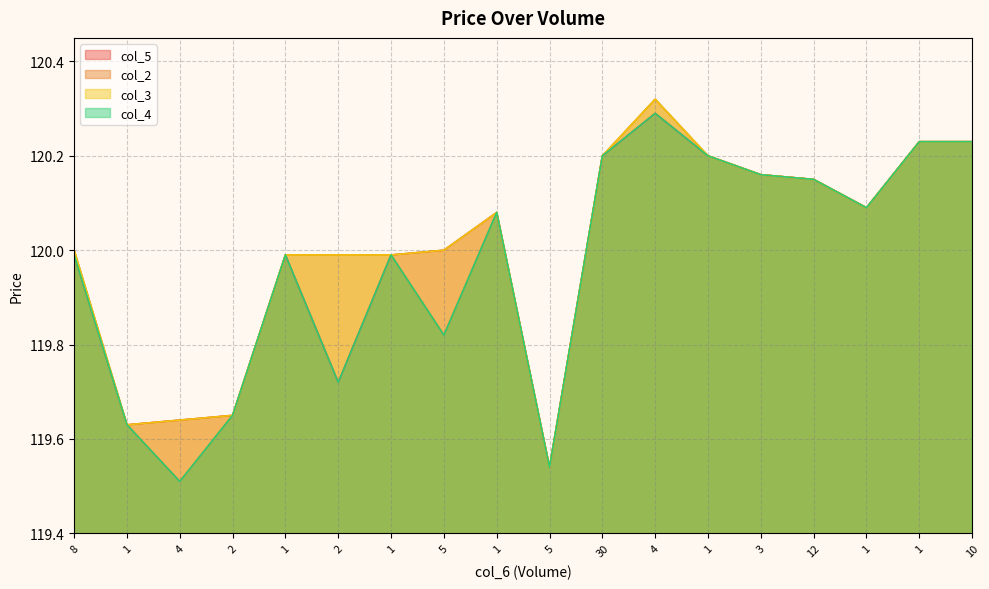

The col_4 series shows 120.2 at 3. True or false?

True